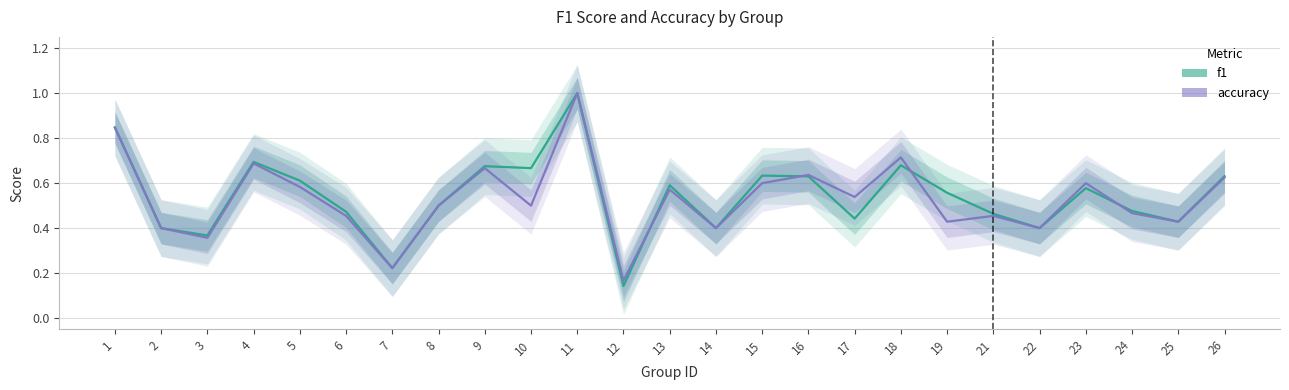

At which label is f1 closest to 0?

12